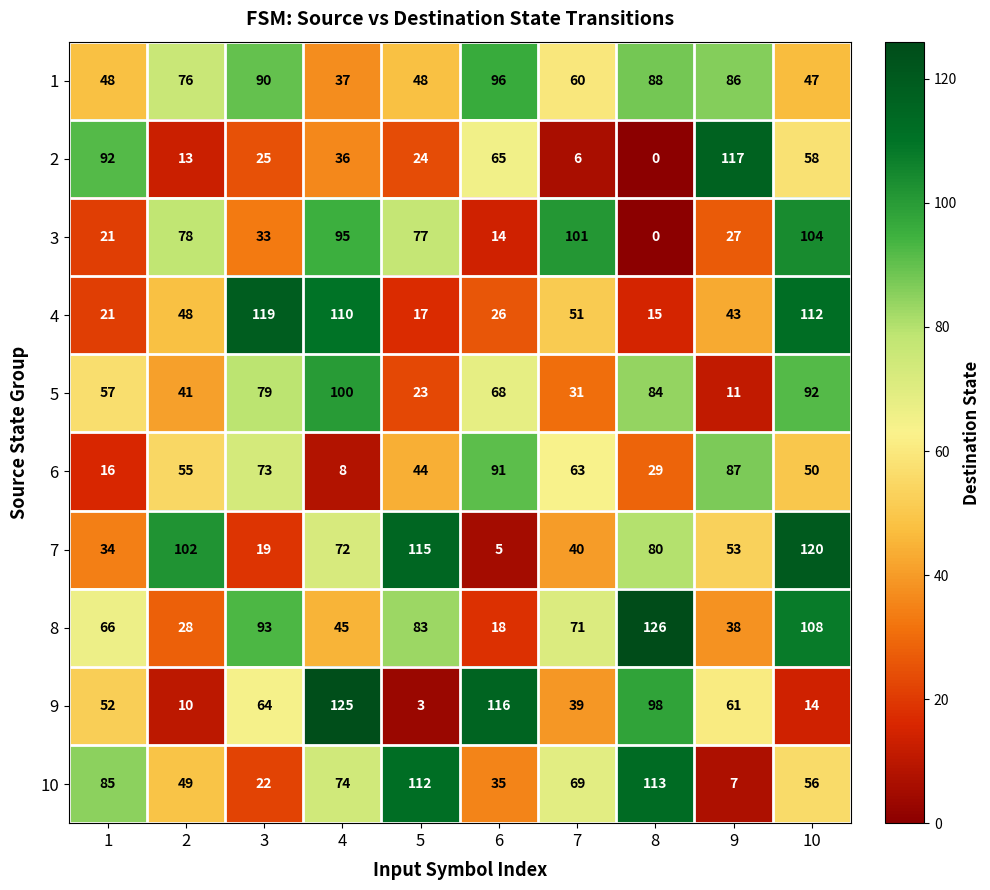

Which category has the lowest value in the 4 series?

8